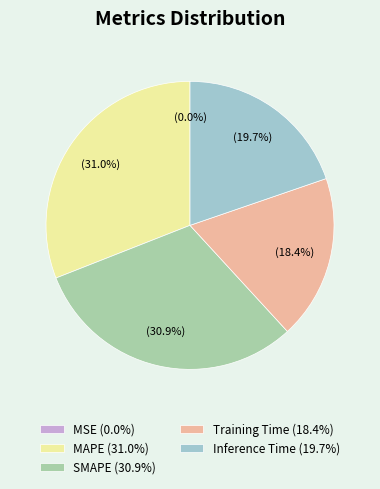

Is there any slice that represents more than half of the pie?

No